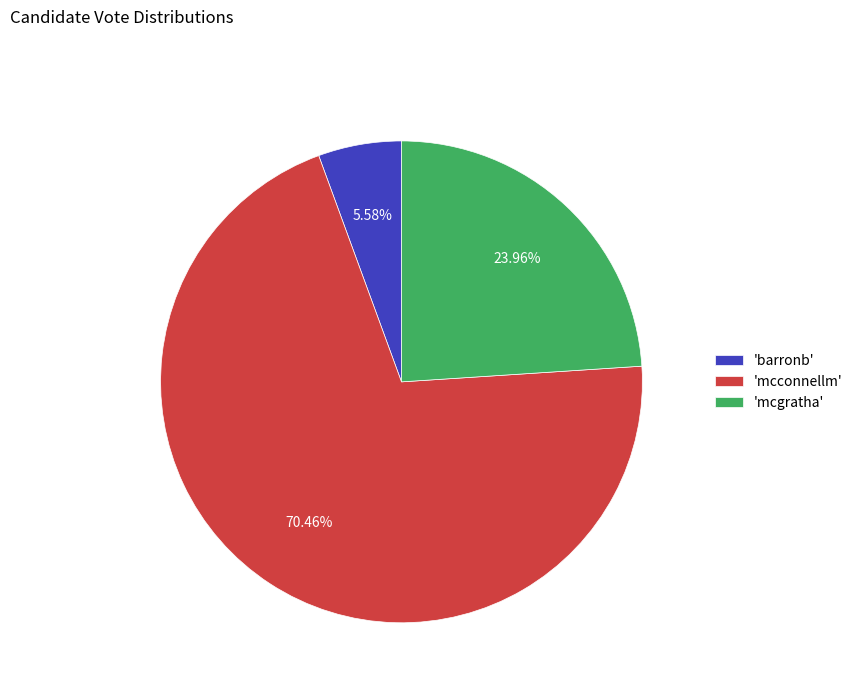

What is the smallest slice in the pie chart?

'barronb'